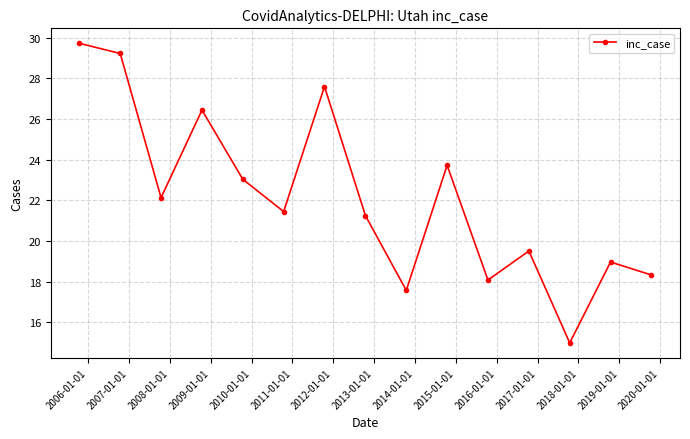

Reading left to right, transcribe all the data shown in this chart.

29.7	29.2	22.1	26.4	23.0	21.4	27.6	21.2	17.6	23.7	18.1	19.5	15.0	19.0	18.3